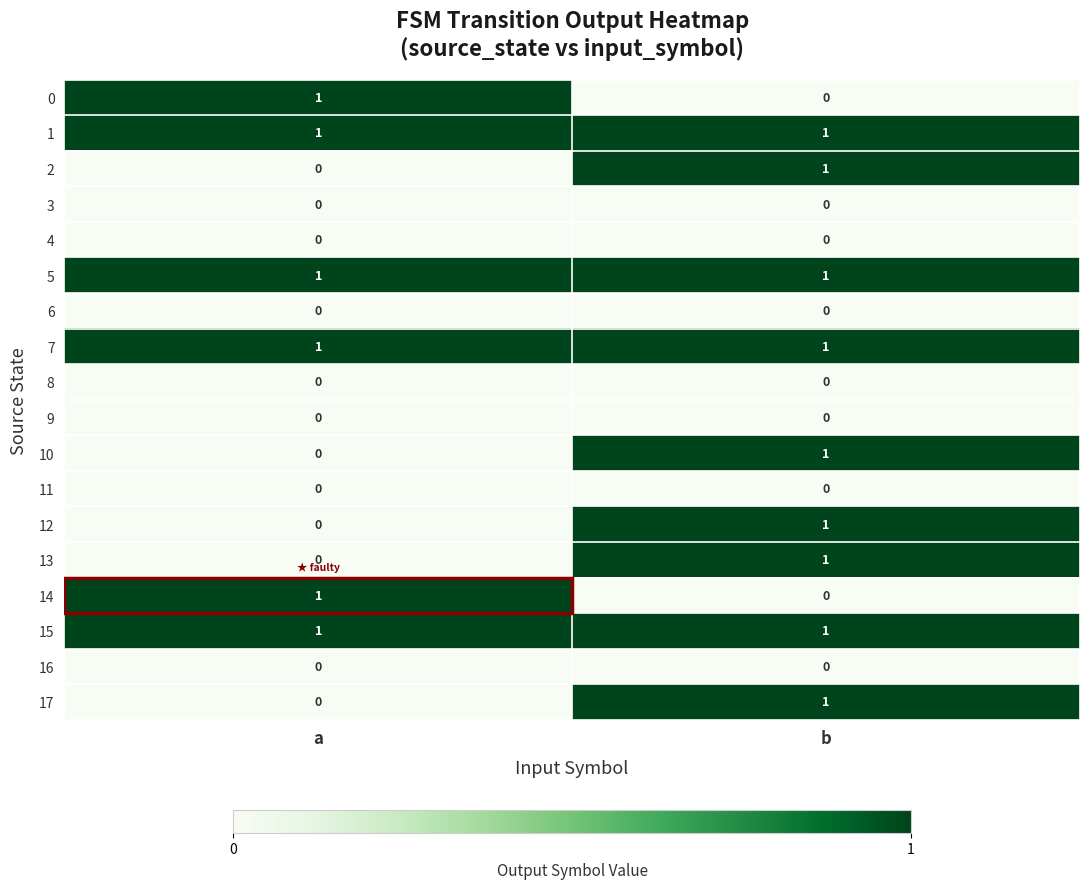

At which category is the sum across all series the highest?

b